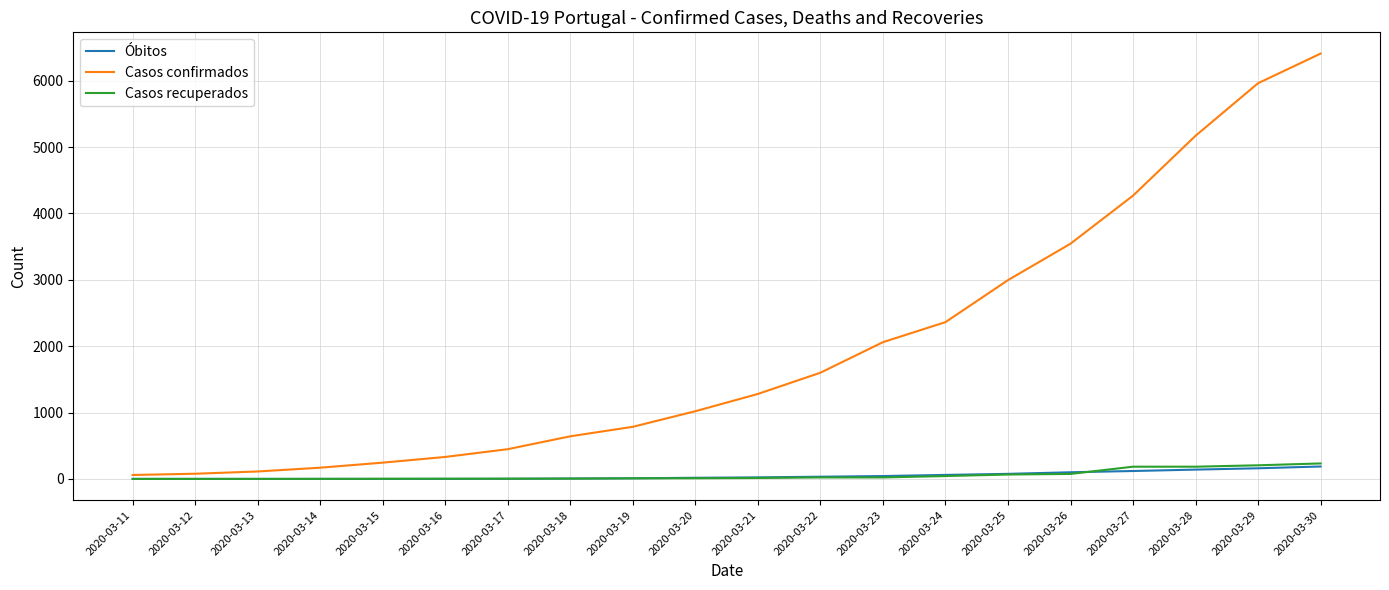

Is the value of Casos confirmados at 2020-03-14 greater than the value of Óbitos at 2020-03-12?

Yes